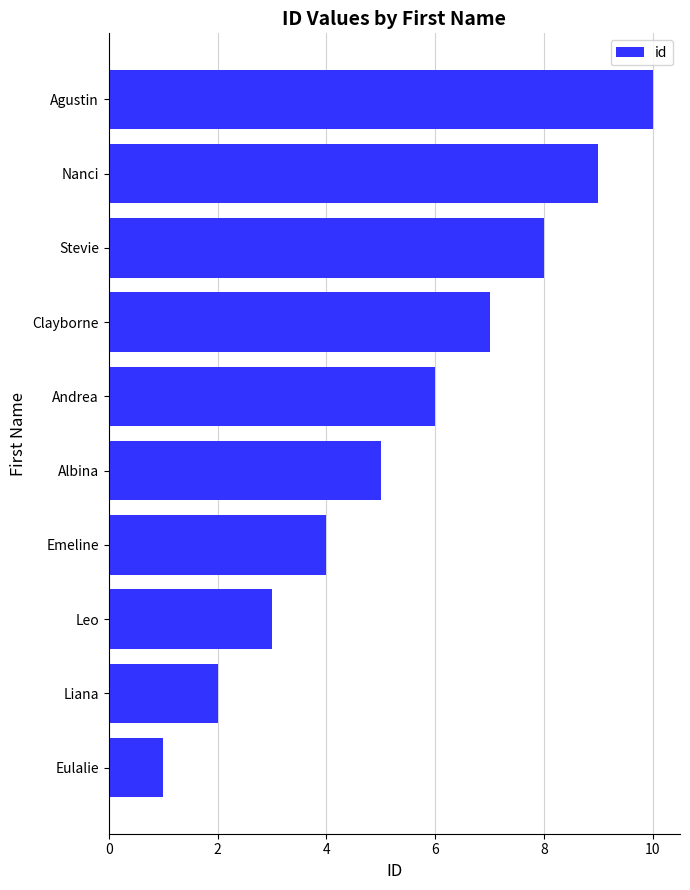

Is it true that the value at Nanci is 3?

False